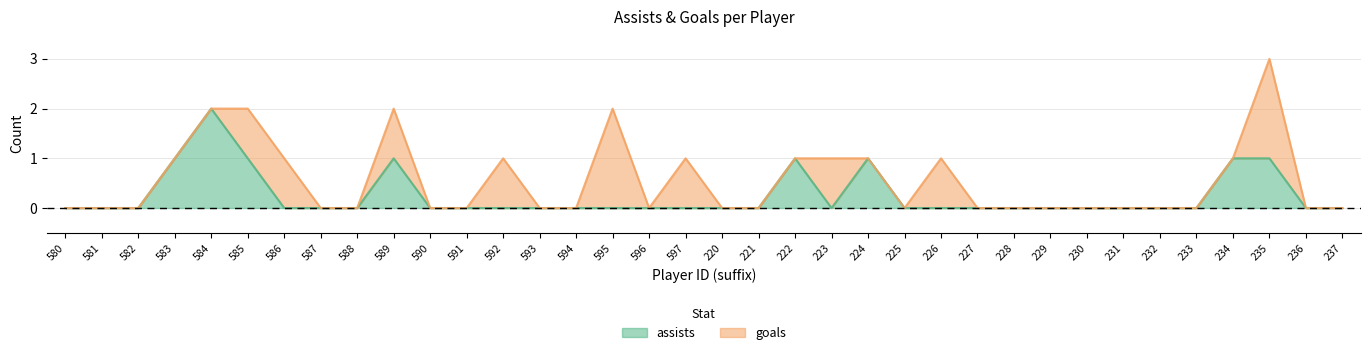

Which label corresponds to the smallest value in the chart?

580